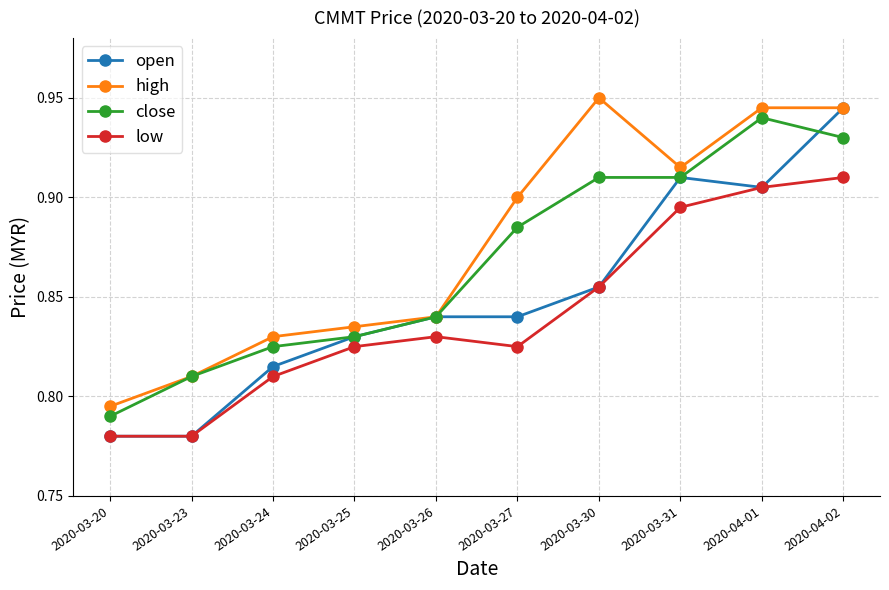

The low series shows 0.4 at 2020-03-23. True or false?

False